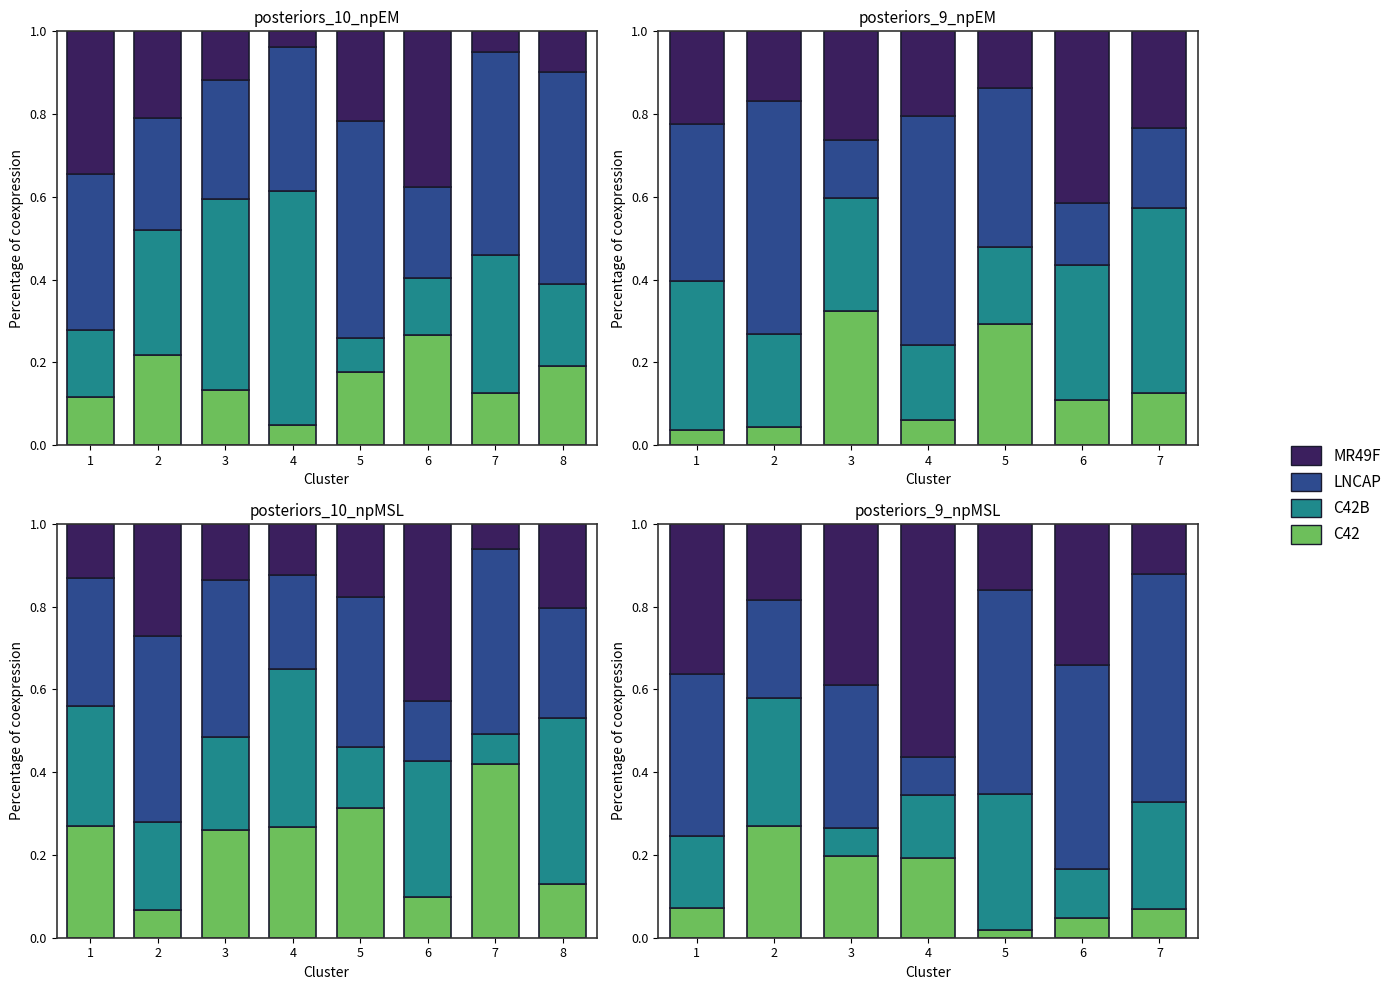

Which series changed the most between 5 and 6?

C42B